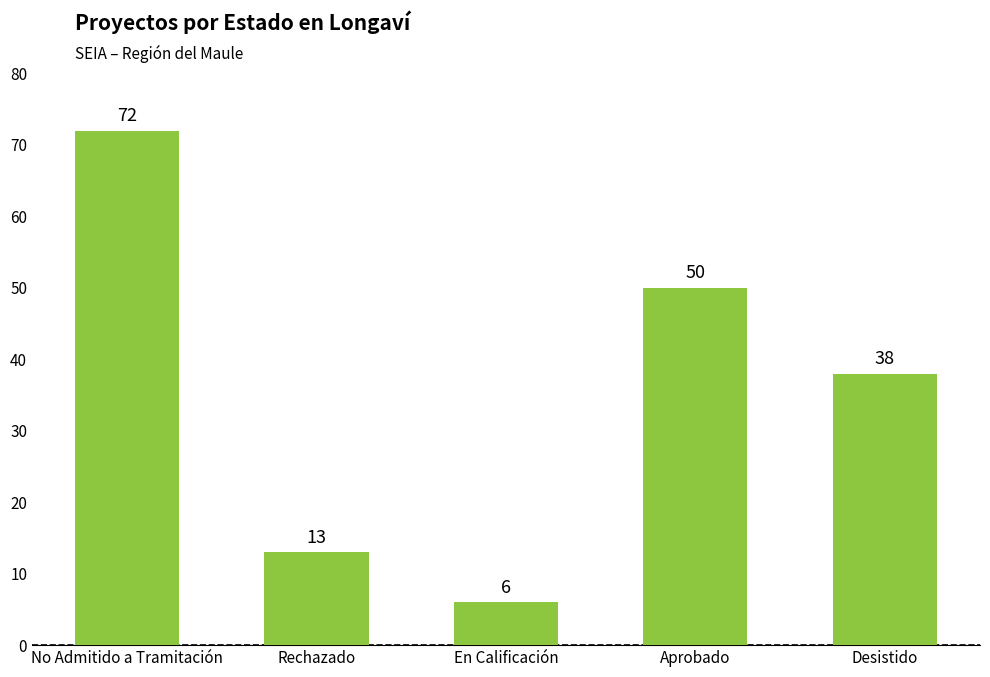

What is the minimum value shown in the chart?

6